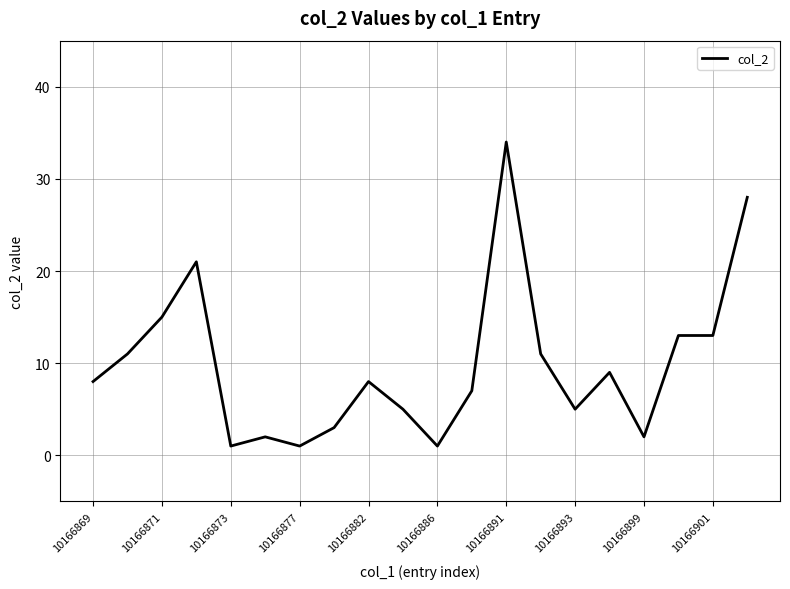

What is the maximum value shown in the chart?

34